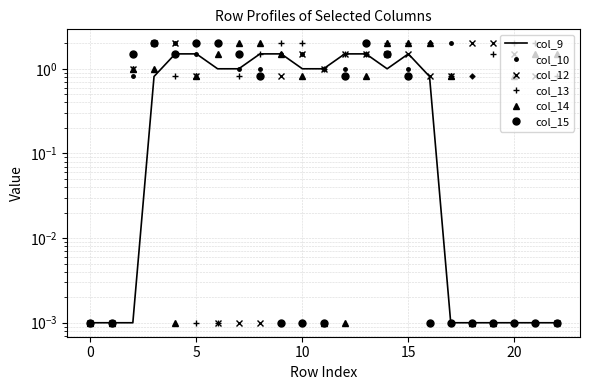

What is the difference between the highest and lowest values at 17?

2.0